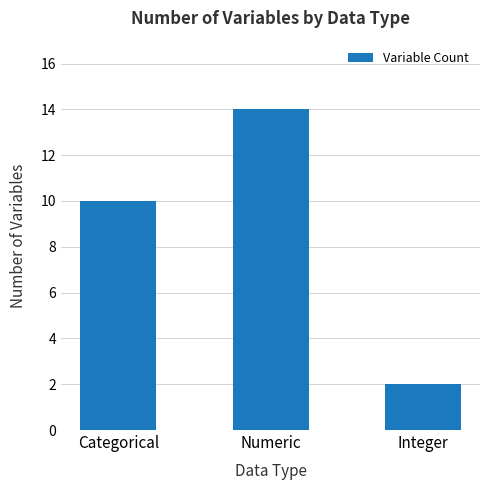

What is the label of the 1st bar from the left?

Categorical